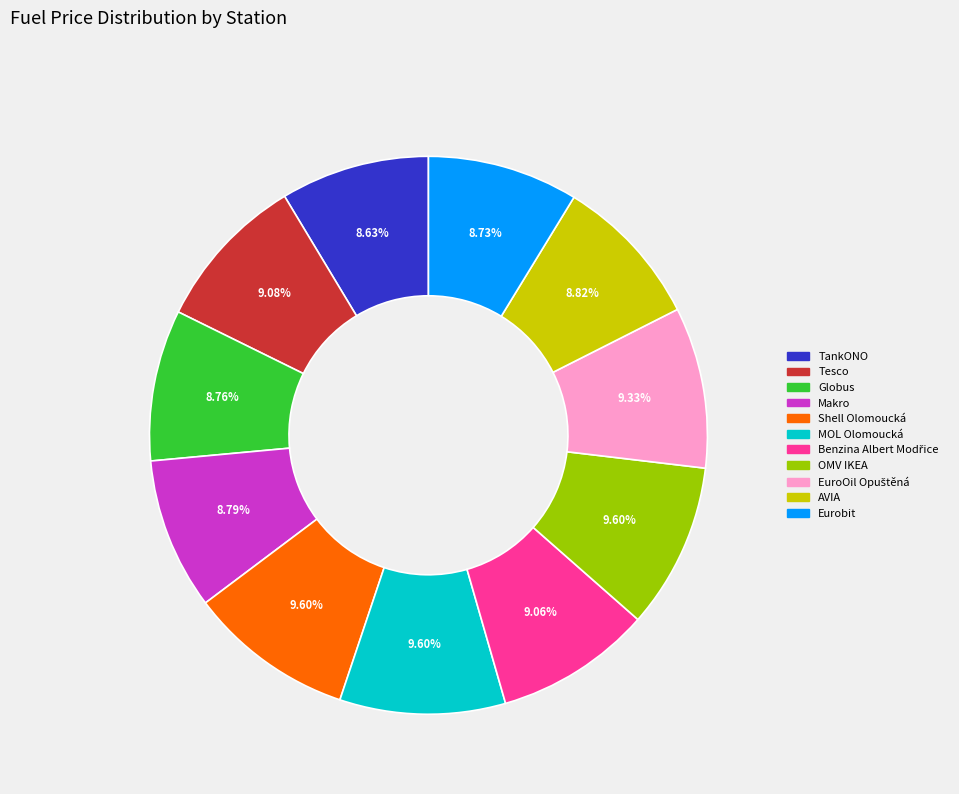

Does Globus account for over 50% of the chart?

No